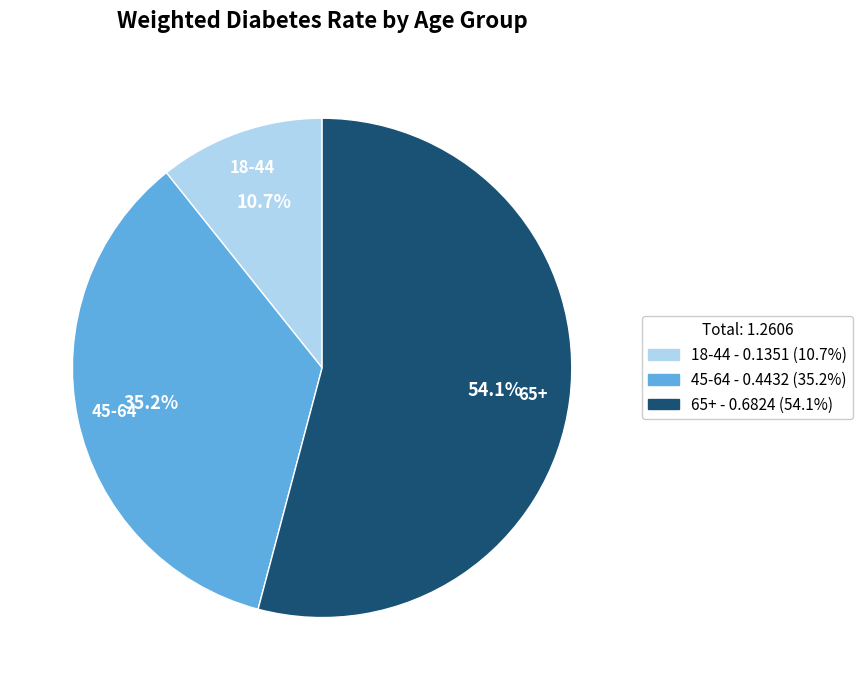

What percentage is the 45-64 slice, to the nearest percent?

35%